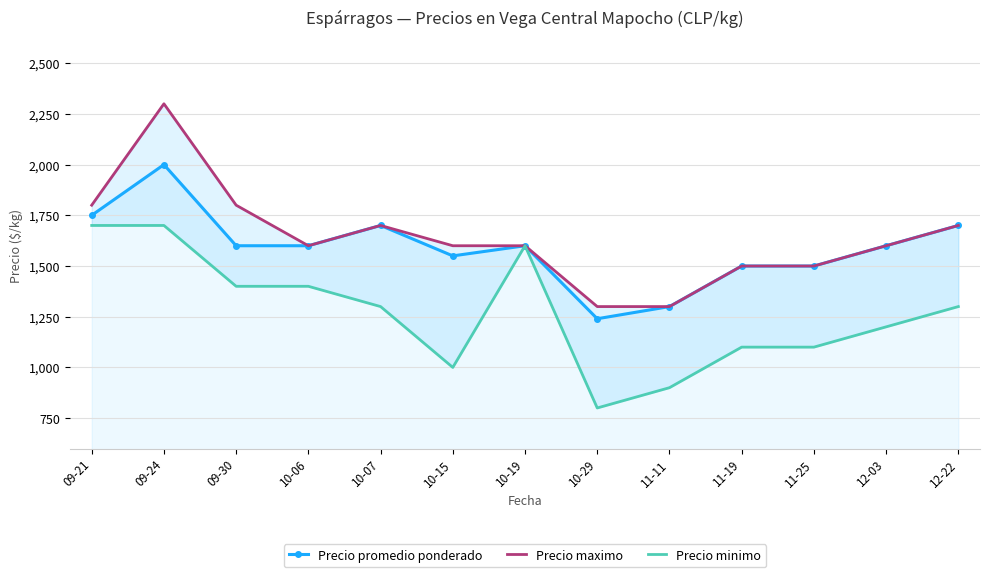

At which label does Precio minimo reach its peak?

09-21